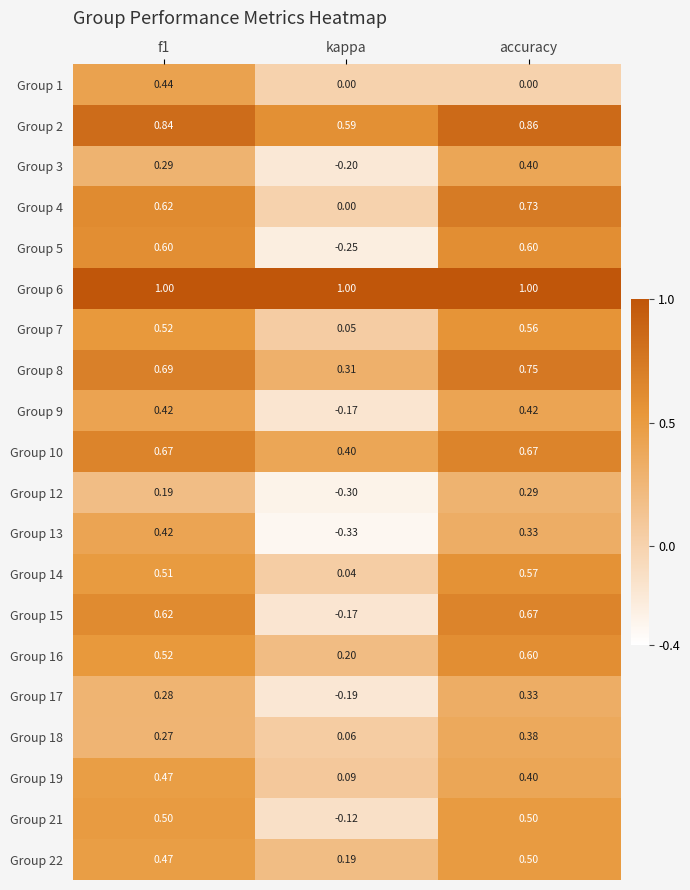

Where is Group 7 nearest to the value 0?

kappa